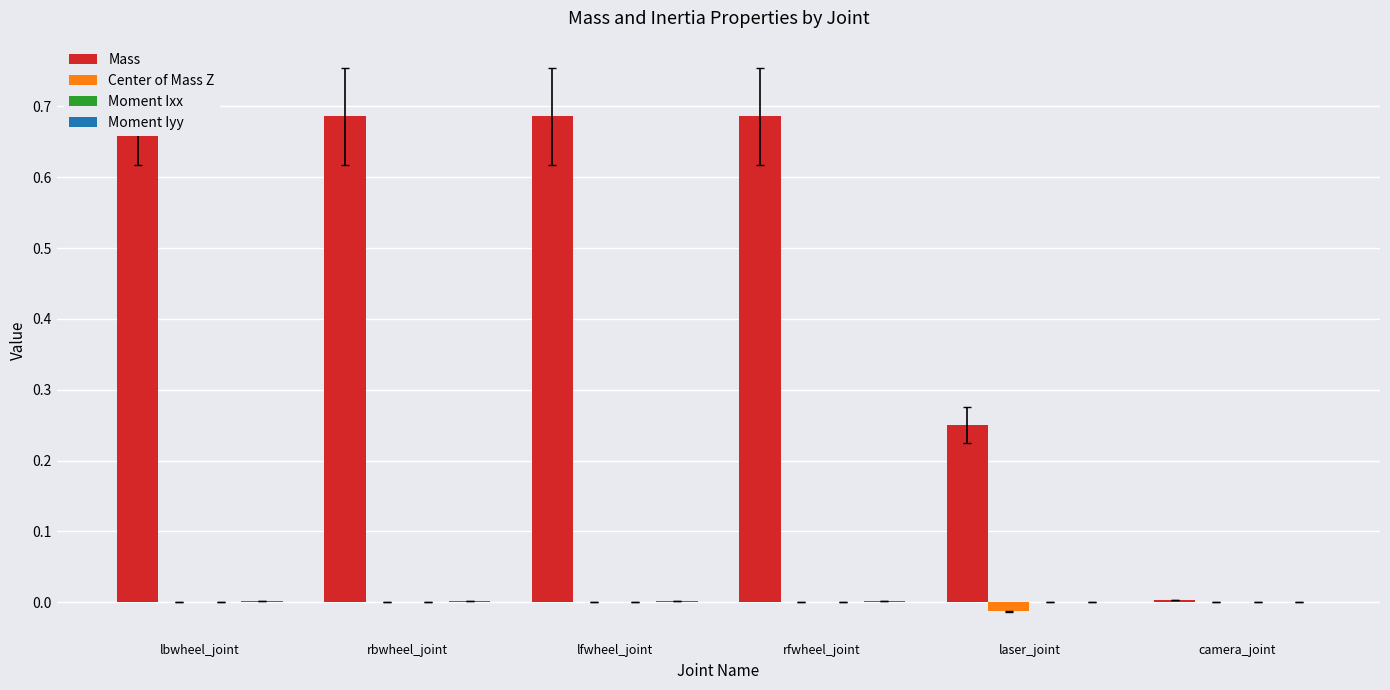

The Center of Mass Z series shows 0.0 at rbwheel_joint. True or false?

True